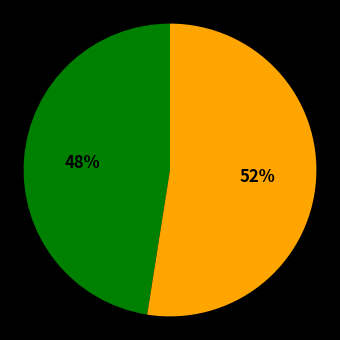

Does any single category account for the majority?

Yes